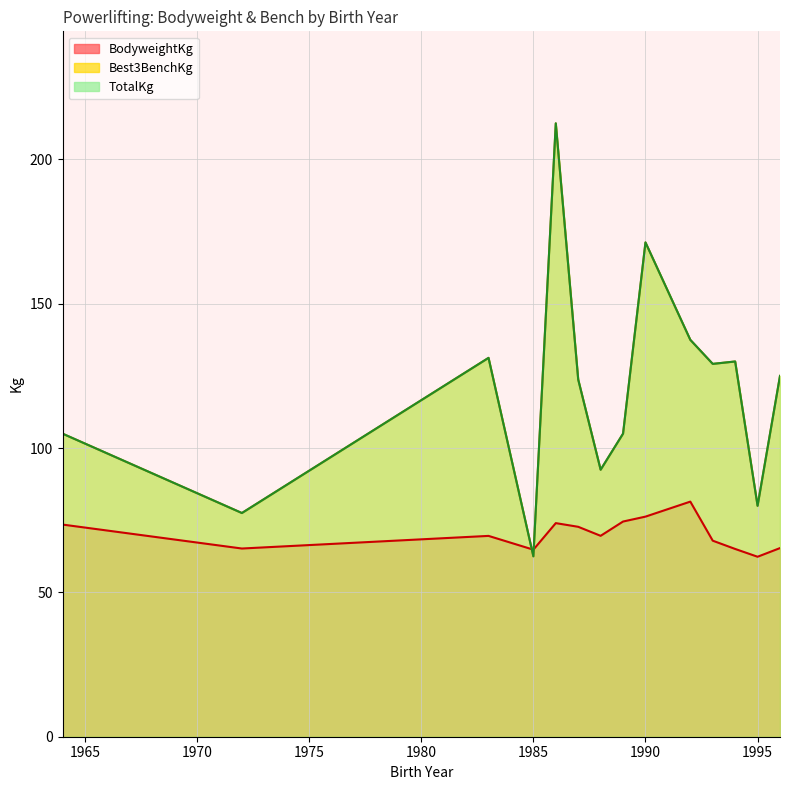

What are all the series names shown in the legend?

BodyweightKg, Best3BenchKg, TotalKg